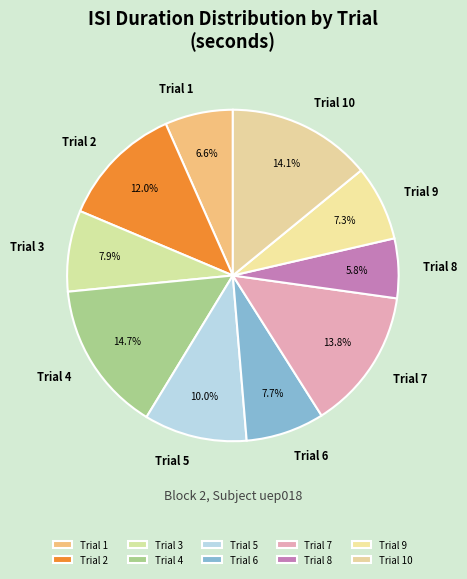

What percentage is NOT represented by Trial 9?

92.7%